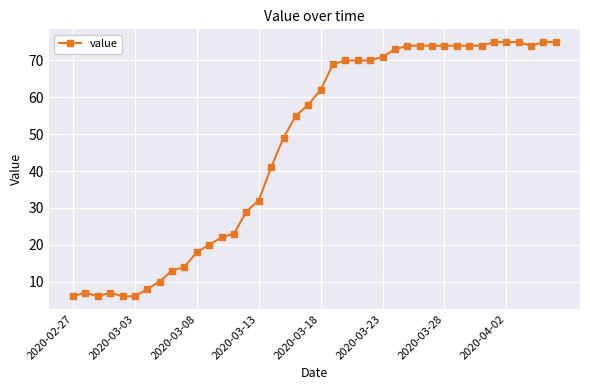

What is the smallest value displayed?

6